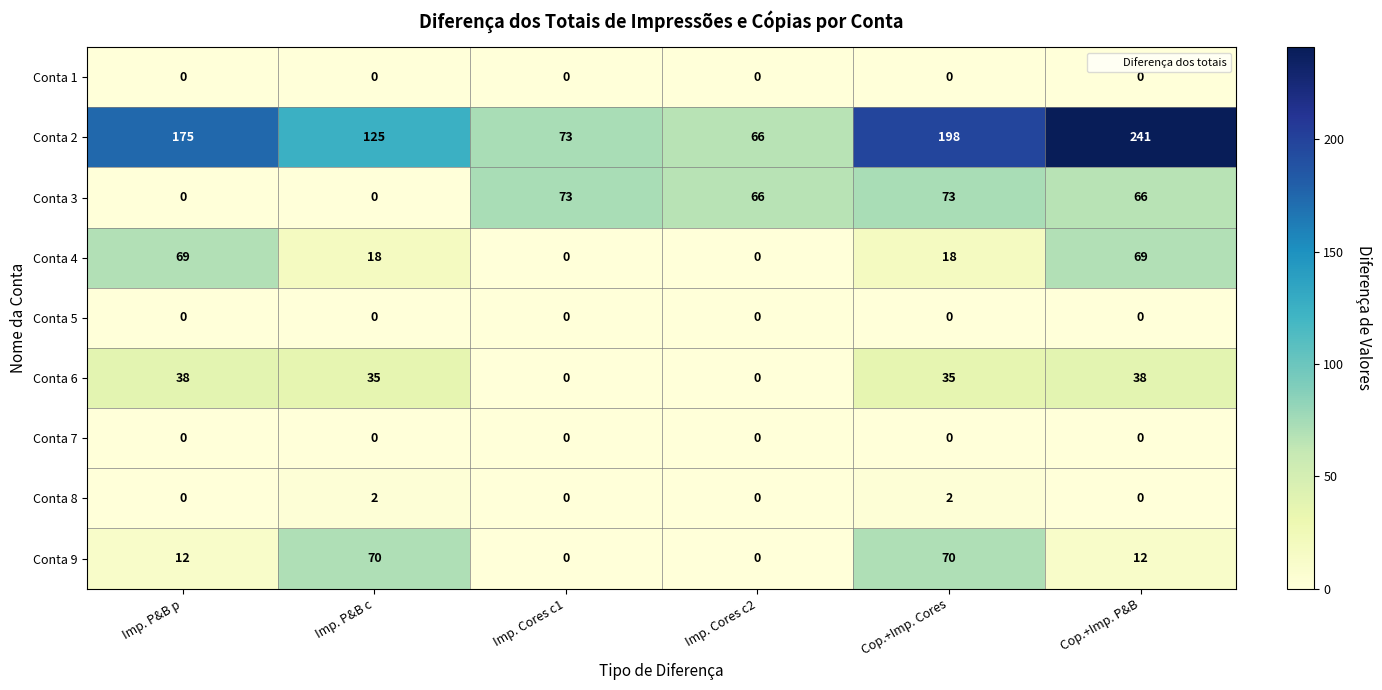

Which label corresponds to the largest value in the chart?

Cop.+Imp. P&B